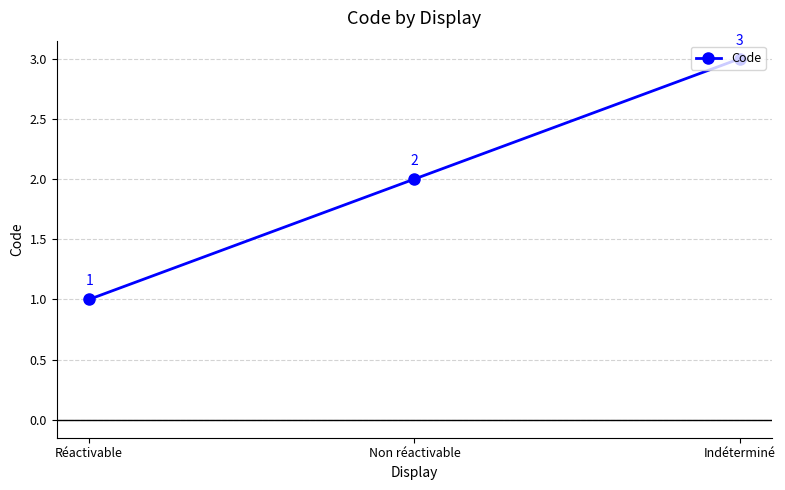

The chart shows a value of 3 at Non réactivable. True or false?

False